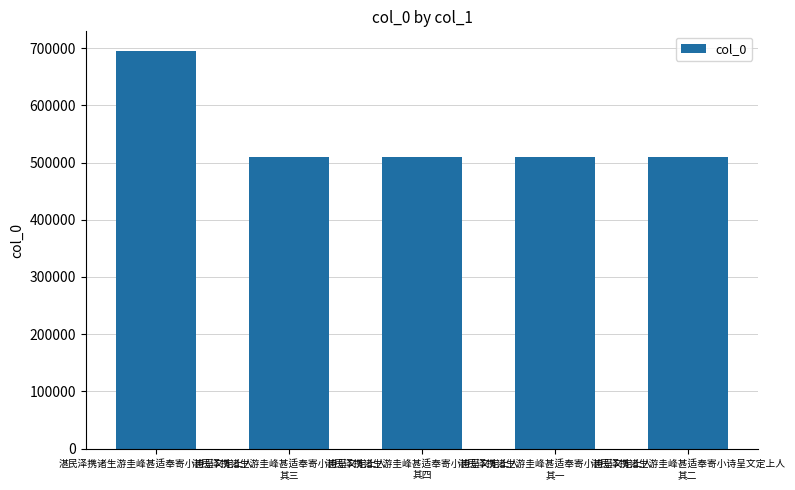

What is the ratio of the value at 湛民泽携诸生游圭峰甚适奉寄小诗呈文定上人
其二 to the value at 湛民泽携诸生游圭峰甚适奉寄小诗呈文定上人
其一?

1.0